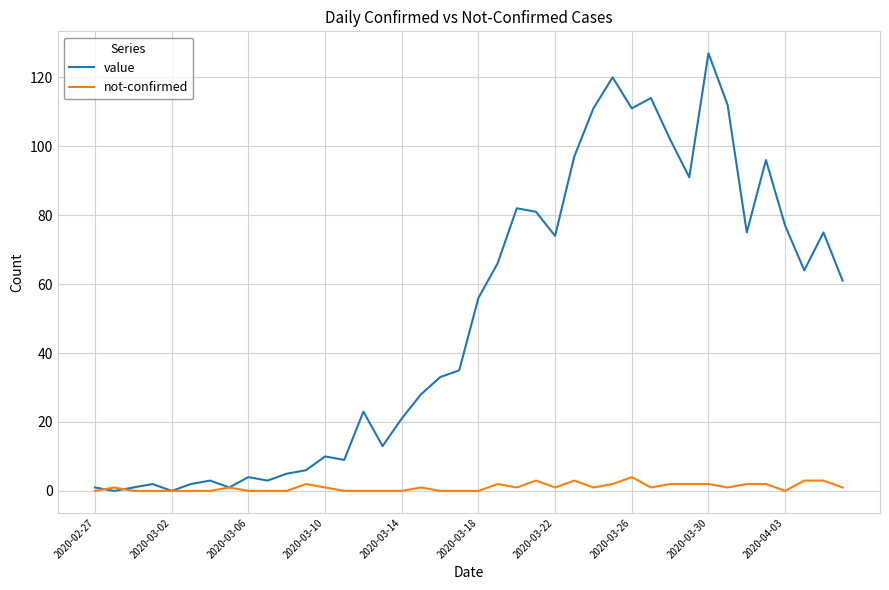

Reading left to right, what are all the values shown in this chart?

value: 1	0	1	2	0	2	3	1	4	3	5	6	10	9	23	13	21	28	33	35	56	66	82	81	74	97	111	120	111	114	102	91	127	112	75	96	77	64	75	61
not-confirmed: 0	1	0	0	0	0	0	1	0	0	0	2	1	0	0	0	0	1	0	0	0	2	1	3	1	3	1	2	4	1	2	2	2	1	2	2	0	3	3	1